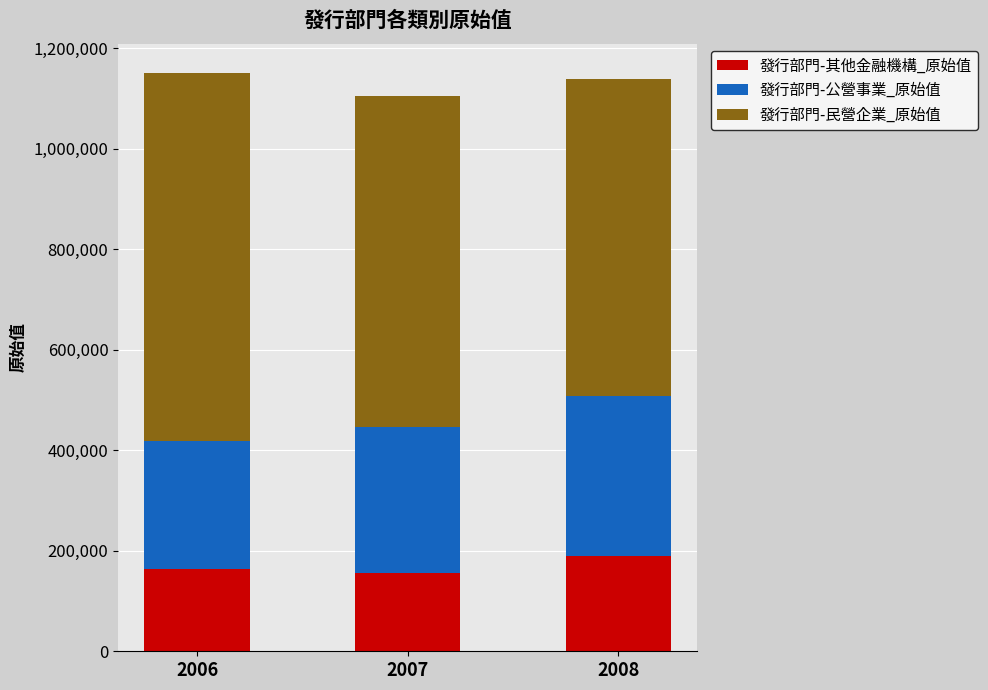

What is the total value across all series at 2008?

1139014